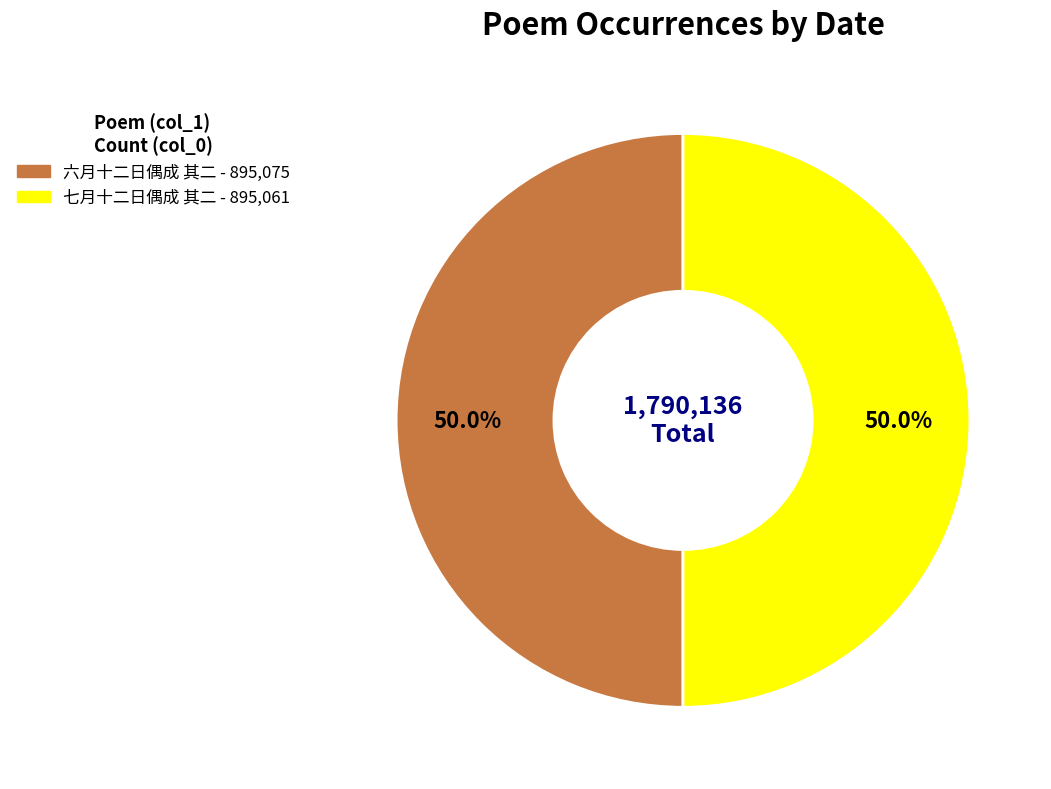

Is it true that 六月十二日偶成 其二 is 38% of the pie?

False